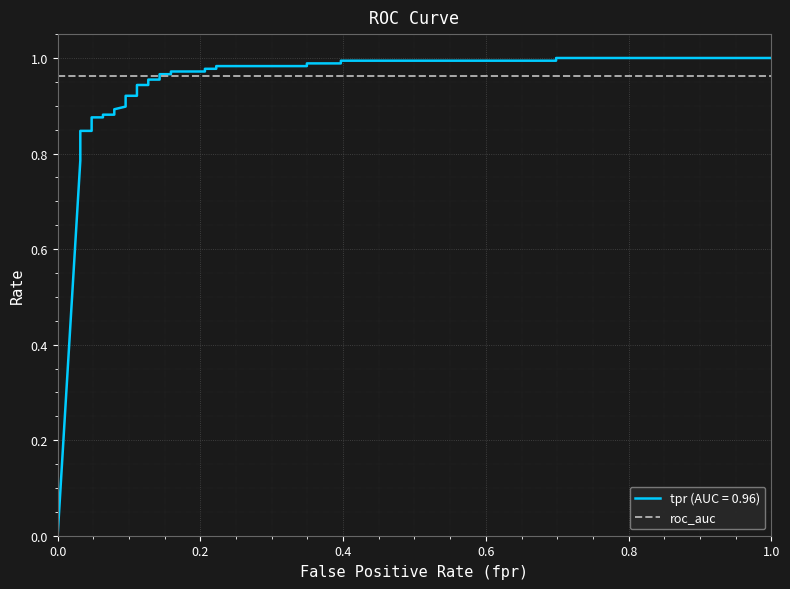

Reading left to right, transcribe all the data shown in this chart.

0.0	0.8	0.8	0.8	0.8	0.9	0.9	0.9	0.9	0.9	0.9	0.9	0.9	0.9	0.9	1.0	1.0	1.0	1.0	1.0	1.0	1.0	1.0	1.0	1.0	1.0	1.0	1.0	1.0	1.0	1.0